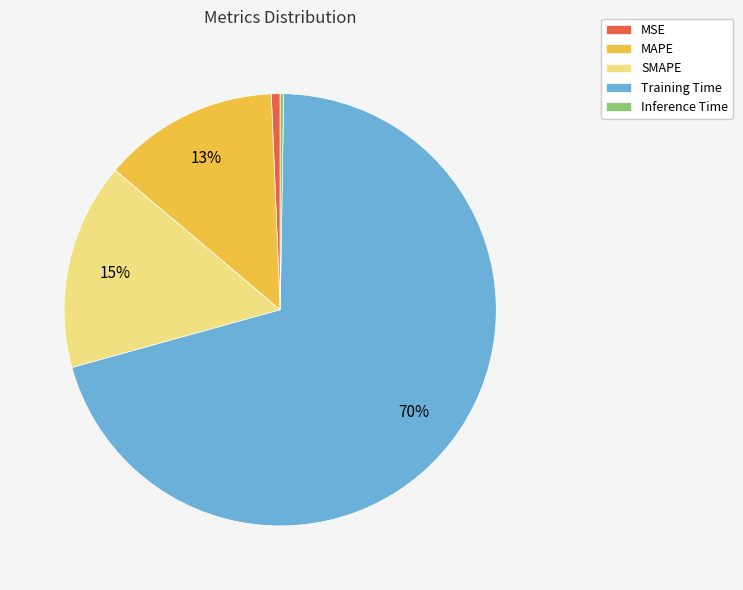

To the nearest percent, what is the average slice percentage?

20%